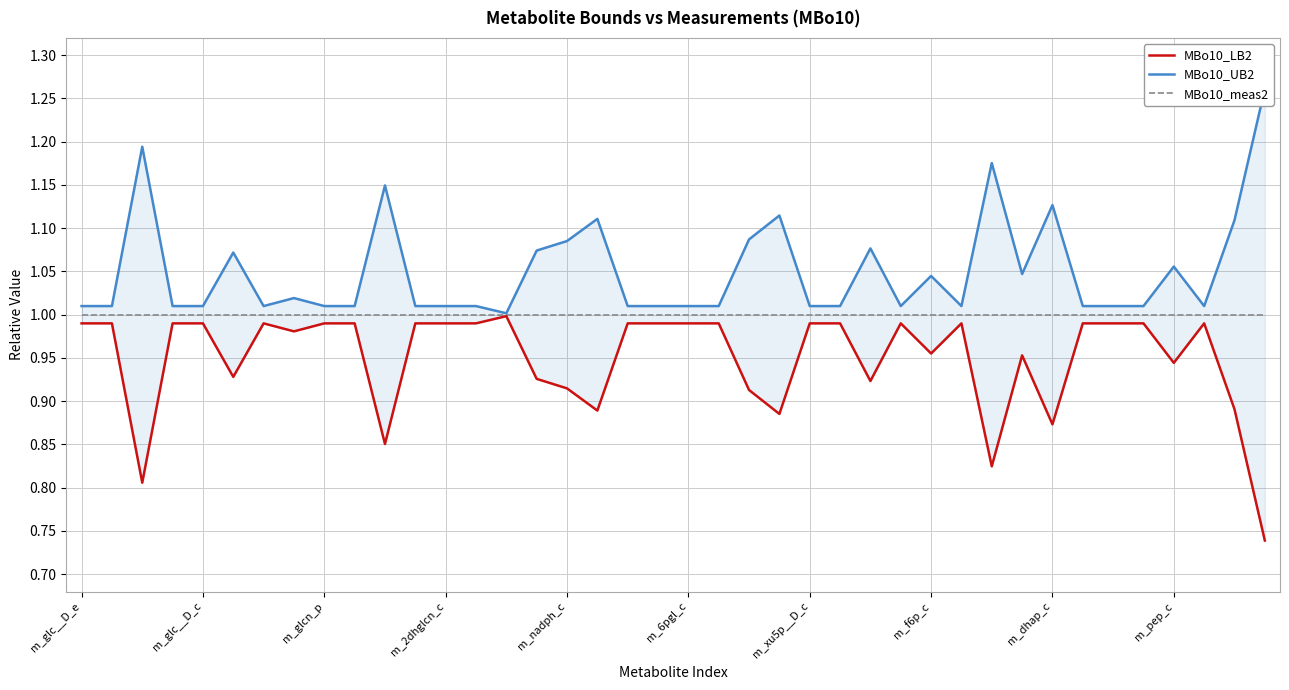

True or false: MBo10_UB2 and MBo10_meas2 intersect in this chart.

False